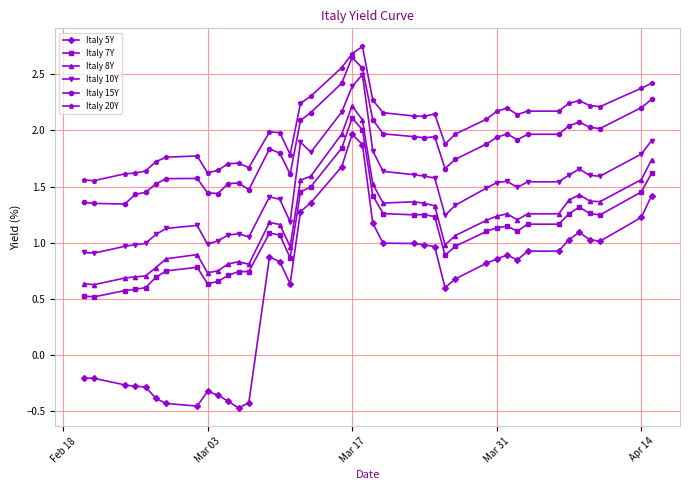

True or false: Italy 8Y and Italy 7Y intersect in this chart.

False